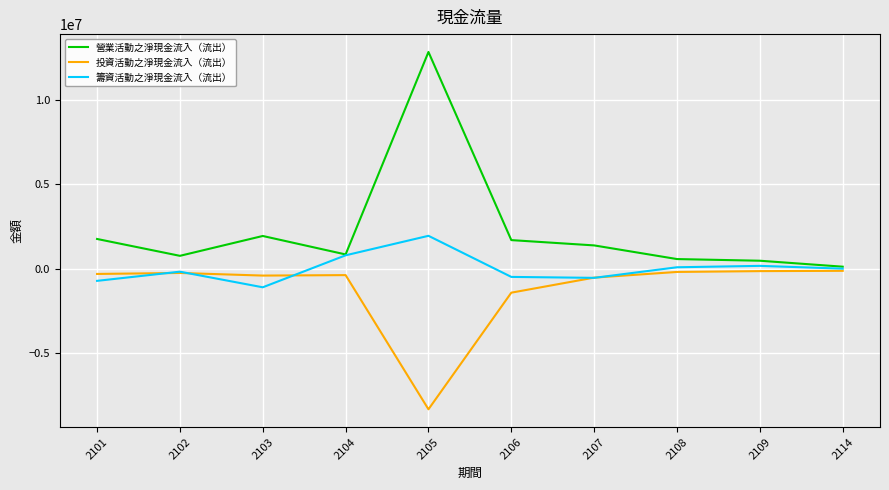

What is the approximate value of 營業活動之淨現金流入（流出） at 2103, to the nearest 100?

1937900